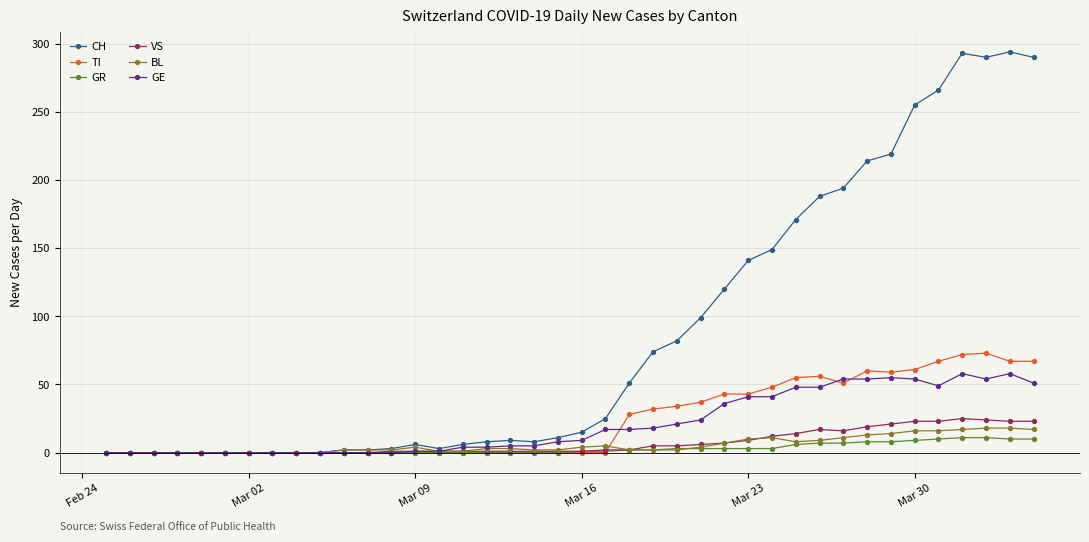

True or false: GE has more than 1 interior local peaks.

True